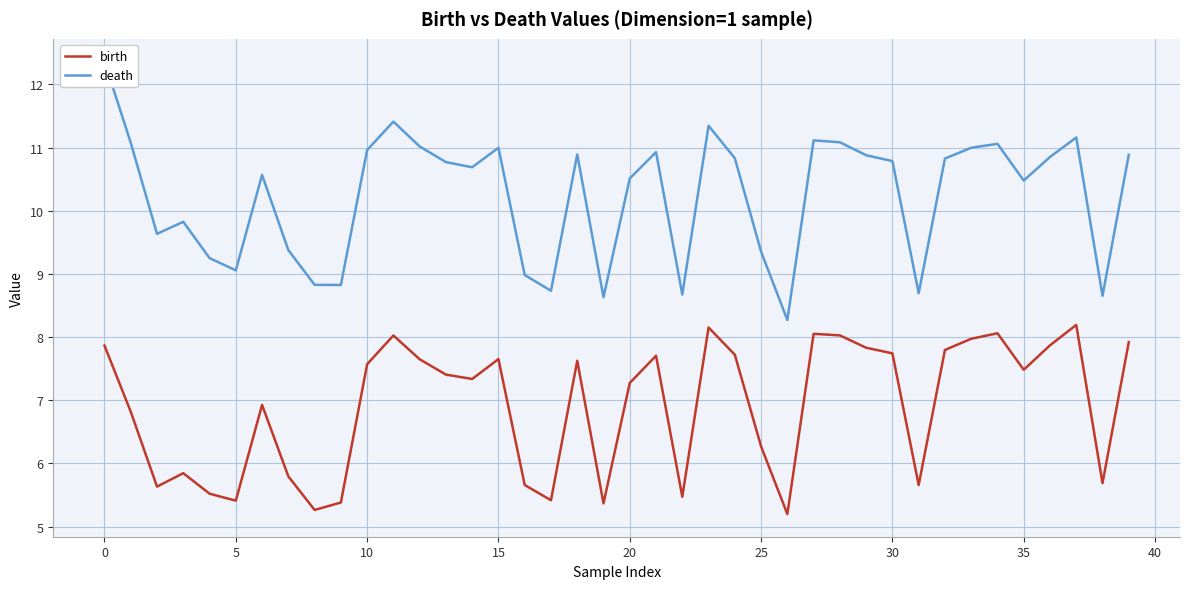

True or false: birth and death cross at least once.

False